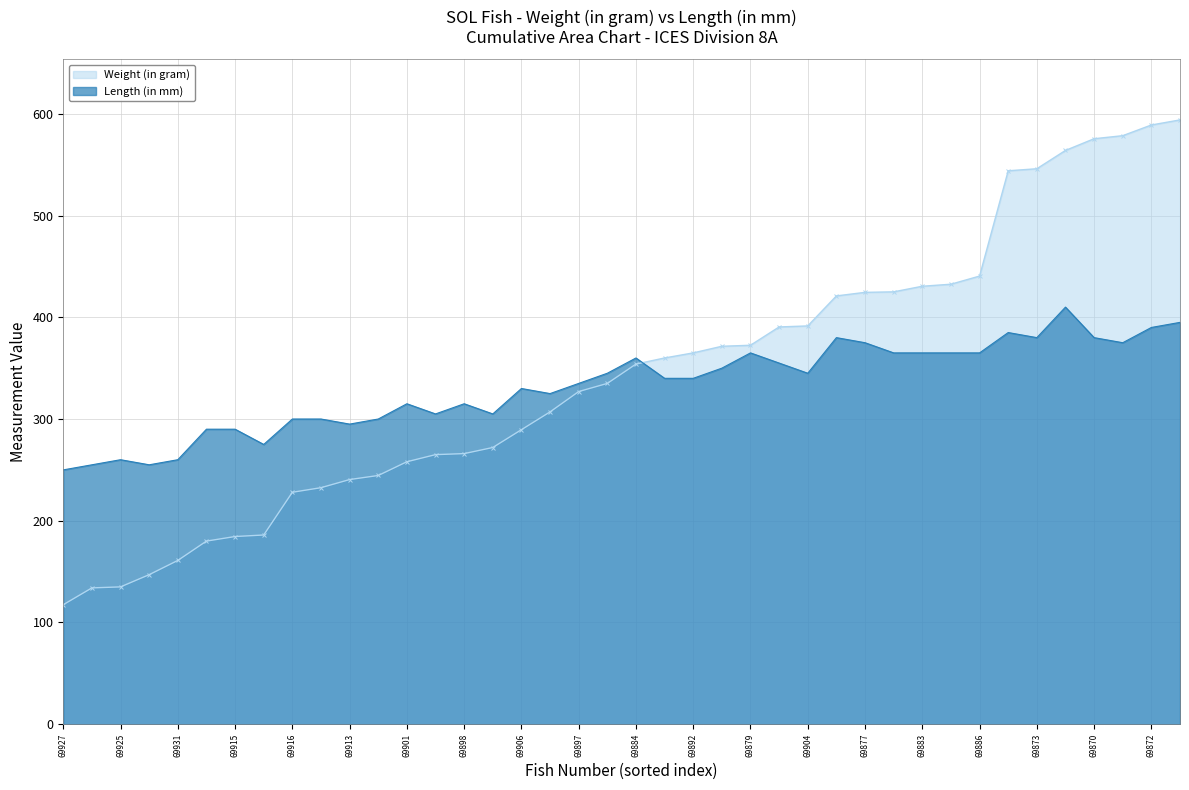

At which category does the chart reach its minimum across all series?

69927